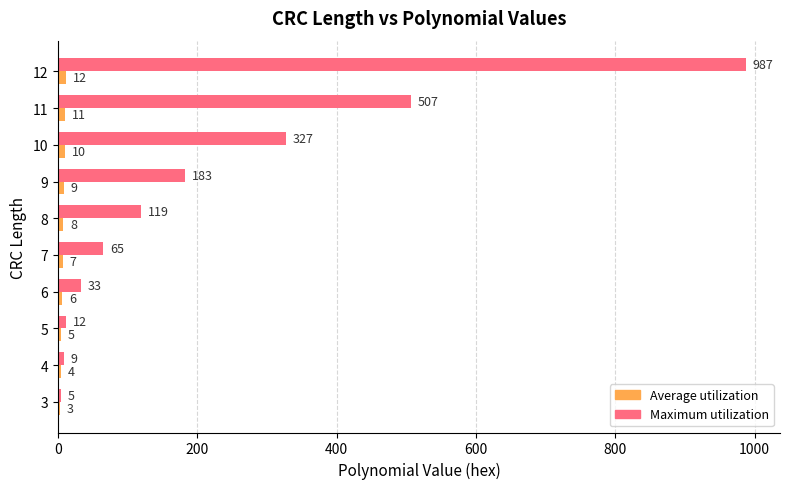

True or false: Maximum utilization has a value of 12 at 5.

True